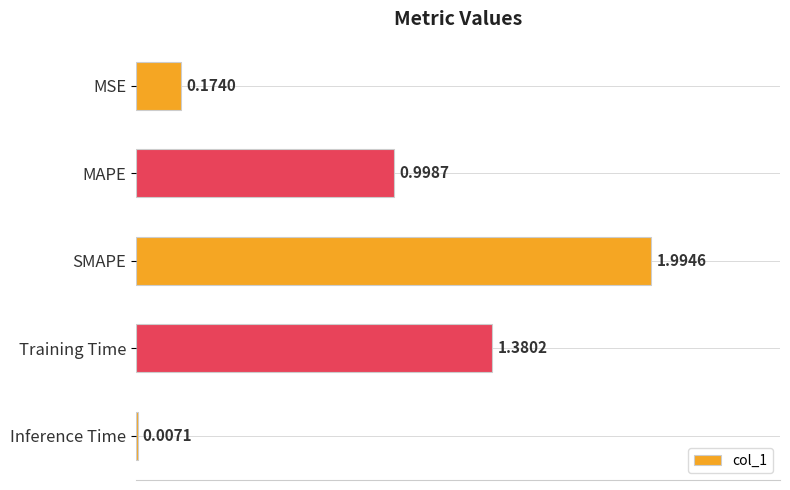

Which label corresponds to the largest value in the chart?

SMAPE